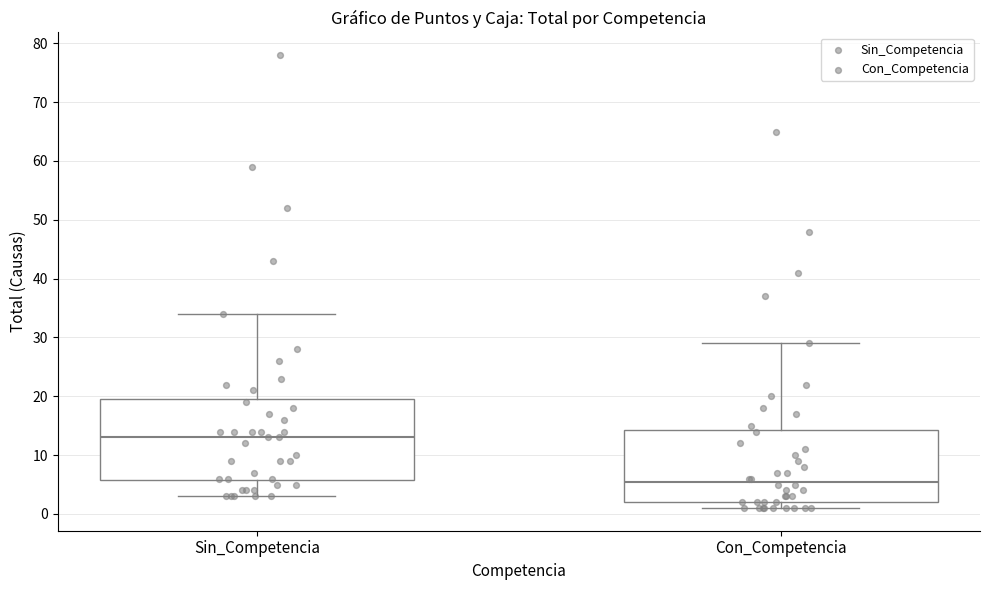

Reading left to right, transcribe this box plot: for each box, give where its median line is, the range the box spans, and where its two whiskers end, as read against the y-axis. The values are not printed on the chart, so give them approximately, as read against the axis.

Sin_Competencia: median 13, box 6 to 20, whiskers 3 to 34
Con_Competencia: median 6, box 2 to 14, whiskers 1 to 29